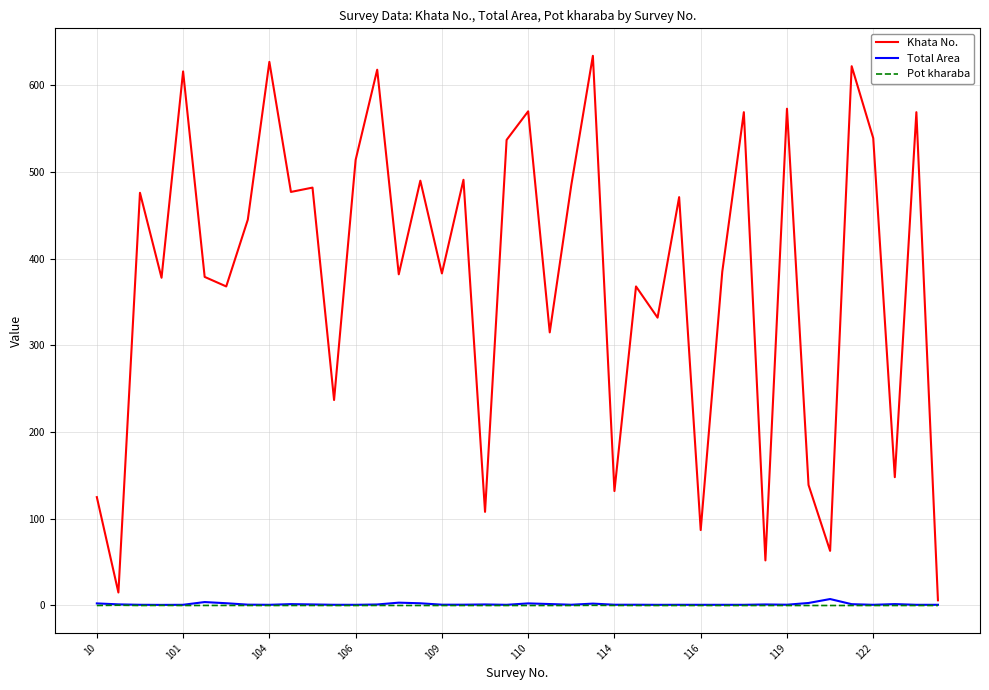

What is the difference between the second highest and second lowest values in the Khata No. series?

612.0